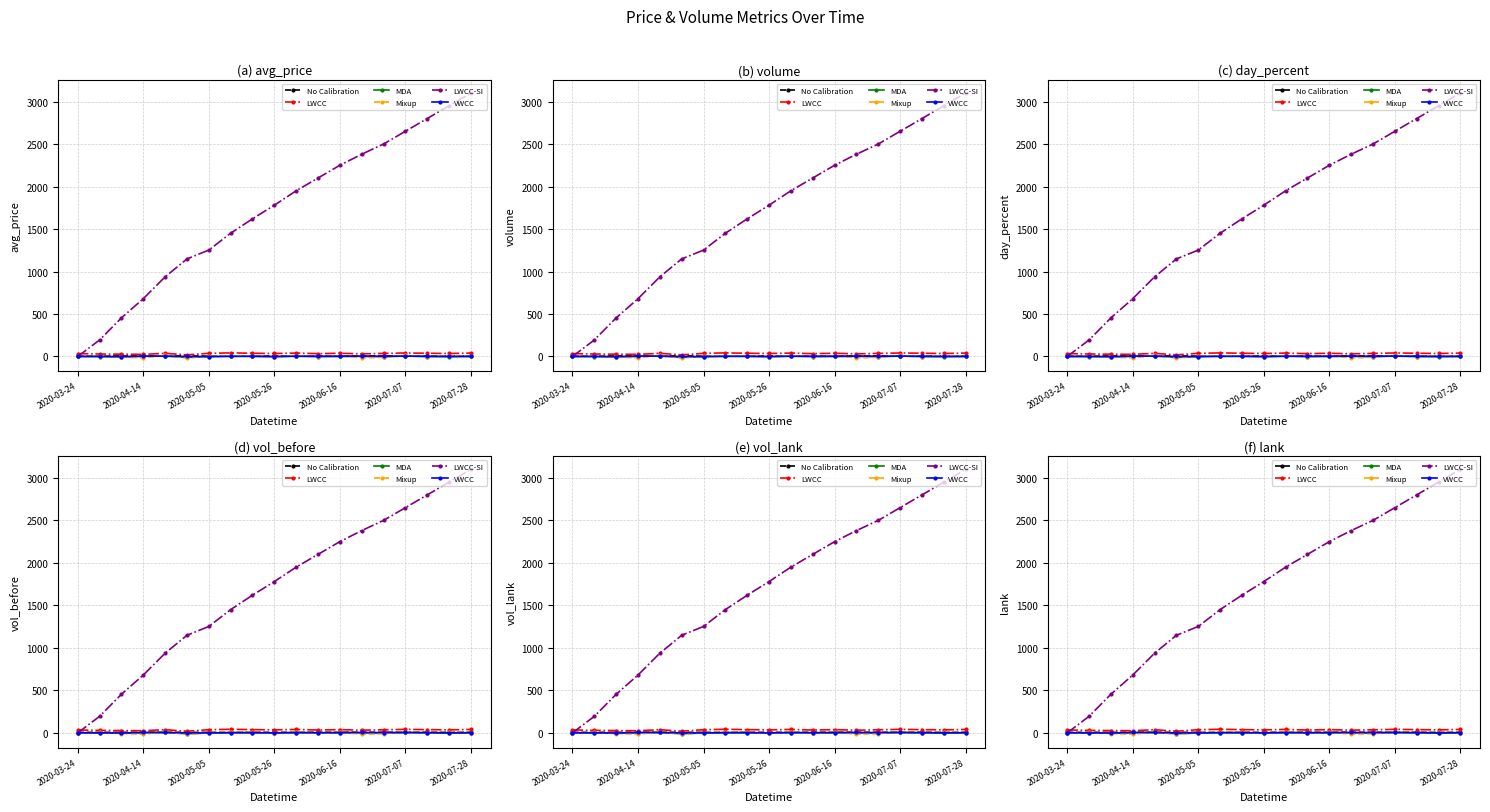

At 2020-04-14, list the series in order from largest to smallest.

LWCC-SI, LWCC, No Calibration, VWCC, MDA, Mixup